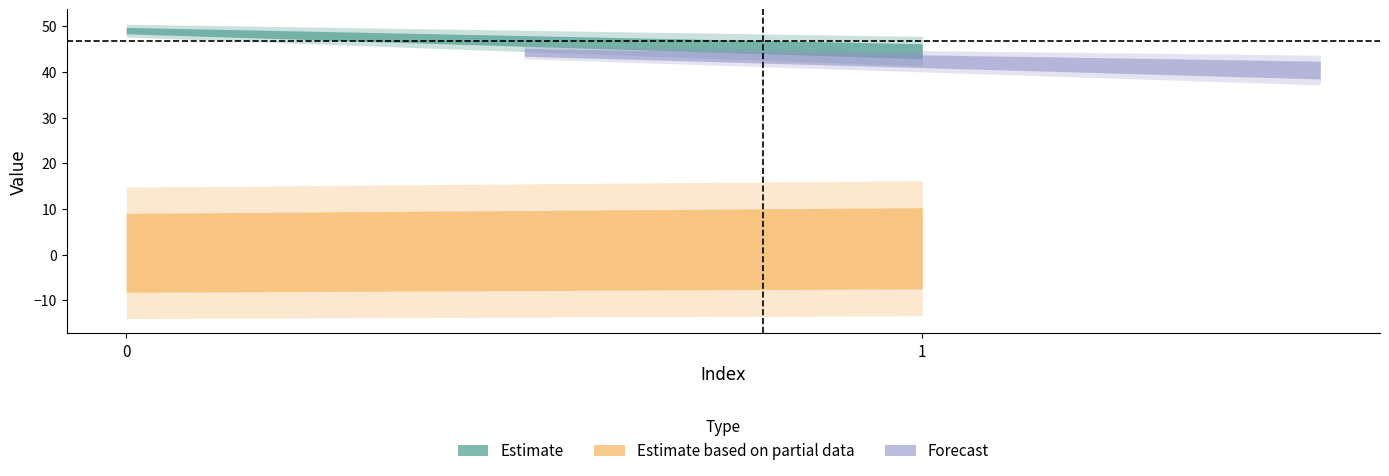

Is it true that Estimate based on partial data equals 0.4 at 1?

False